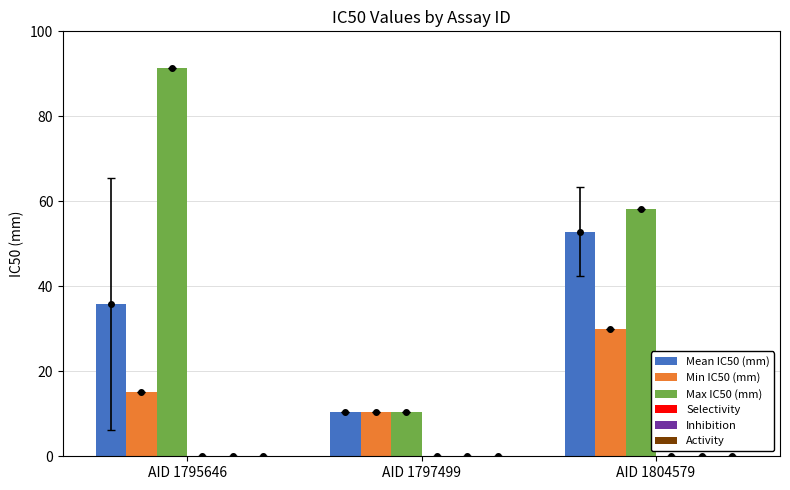

At AID 1795646, list the series in order from largest to smallest.

Max IC50 (mm), Mean IC50 (mm), Min IC50 (mm), Selectivity, Inhibition, Activity